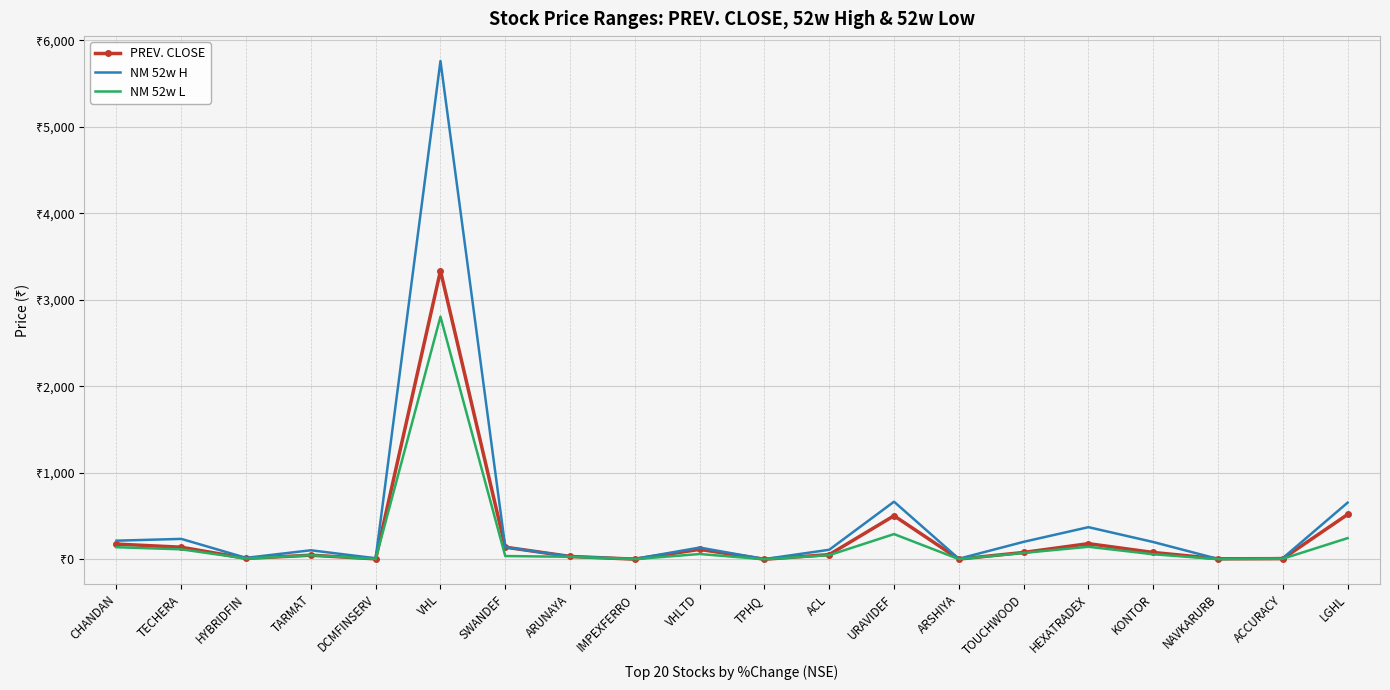

True or false: NM 52w H and NM 52w L intersect in this chart.

False